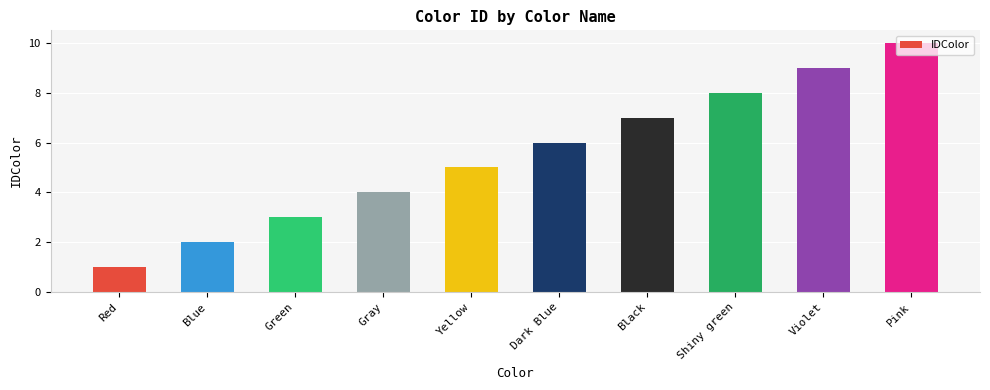

What is the difference between the values at Yellow and Green?

2